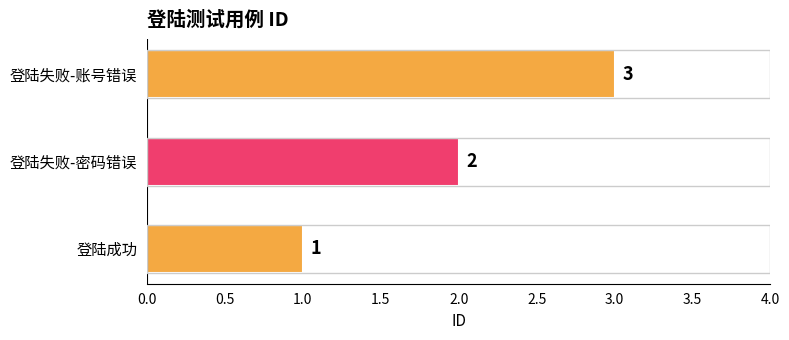

How many categories are shown in the chart?

3